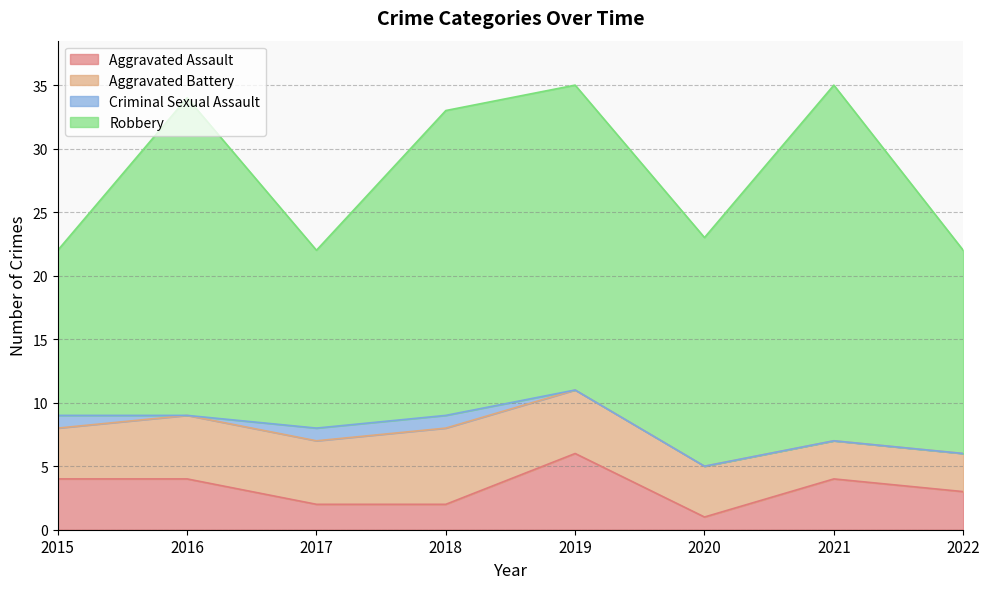

What is the total value across all series at 2020?

23